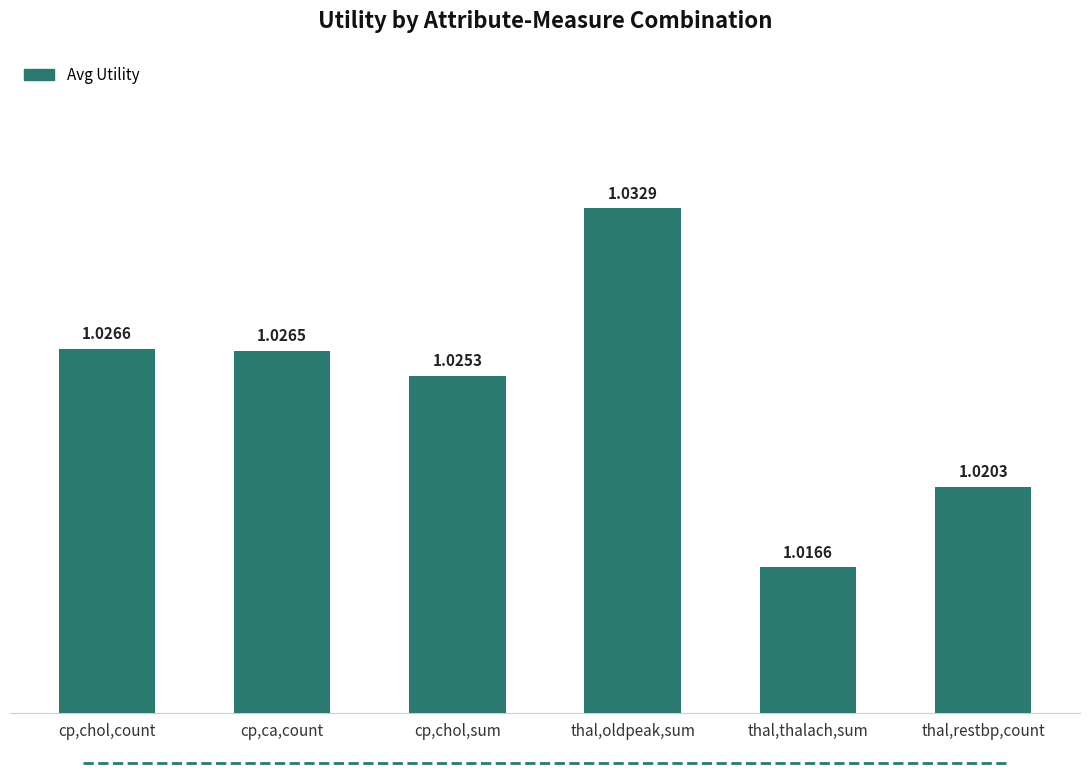

What position from the left is cp,ca,count?

2